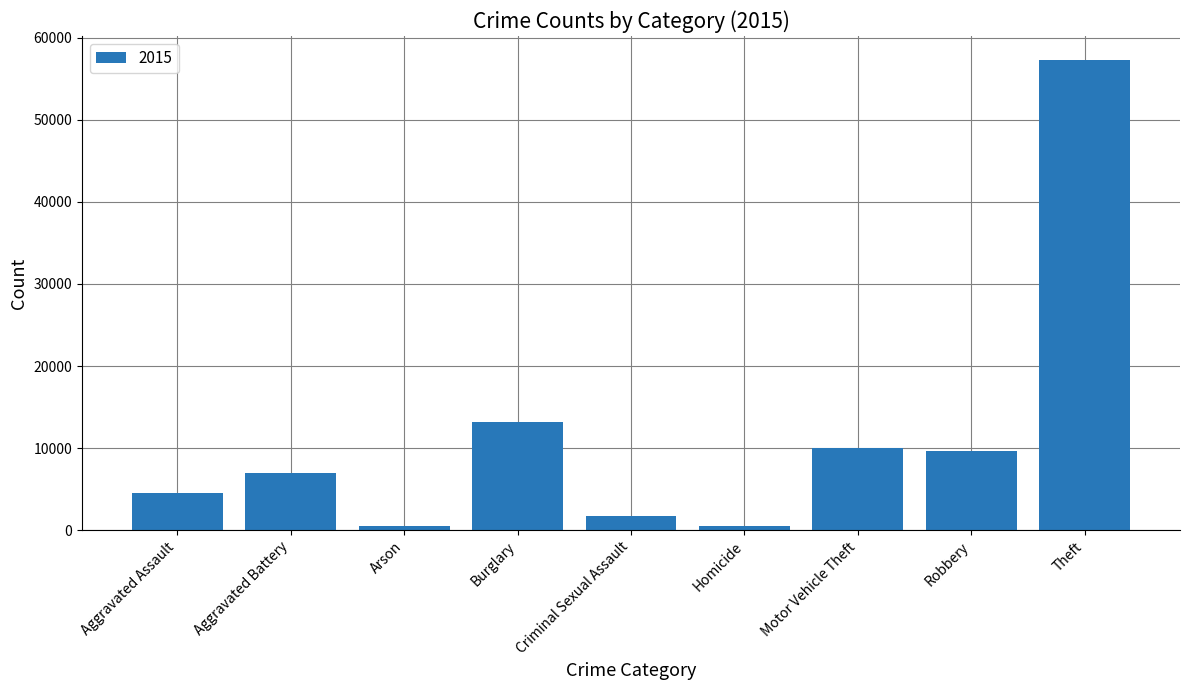

What is the difference between the second highest and second lowest values?

12688